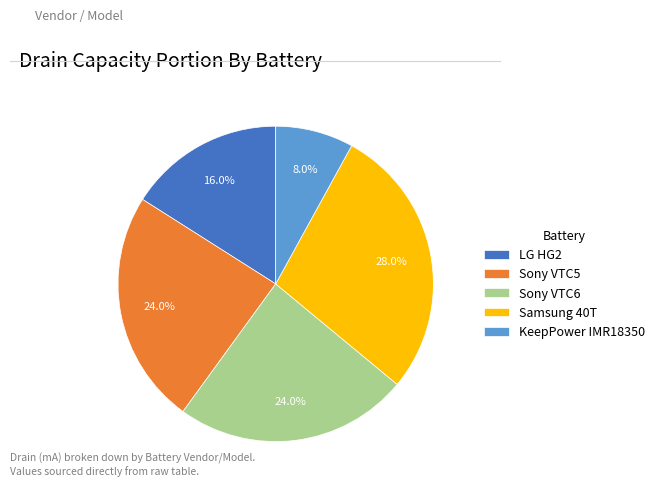

What is the total percentage of KeepPower IMR18350 and Sony VTC6?

32.0%